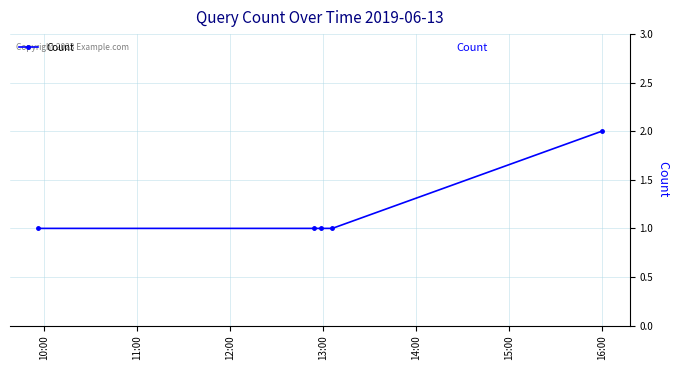

Is this an area chart (filled region under the line)?

No